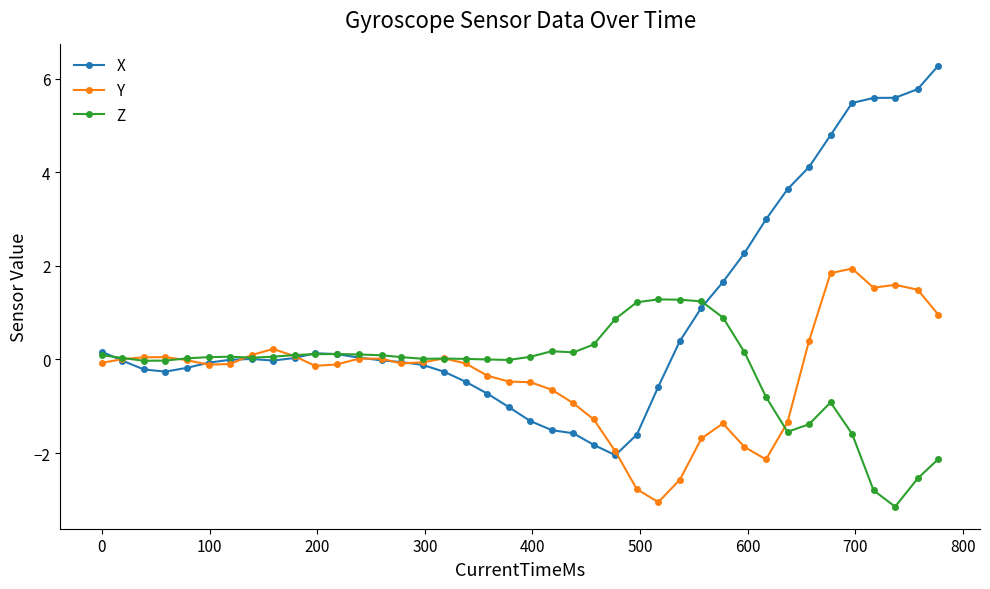

True or false: Z has more than 0 points higher than both neighbors.

True